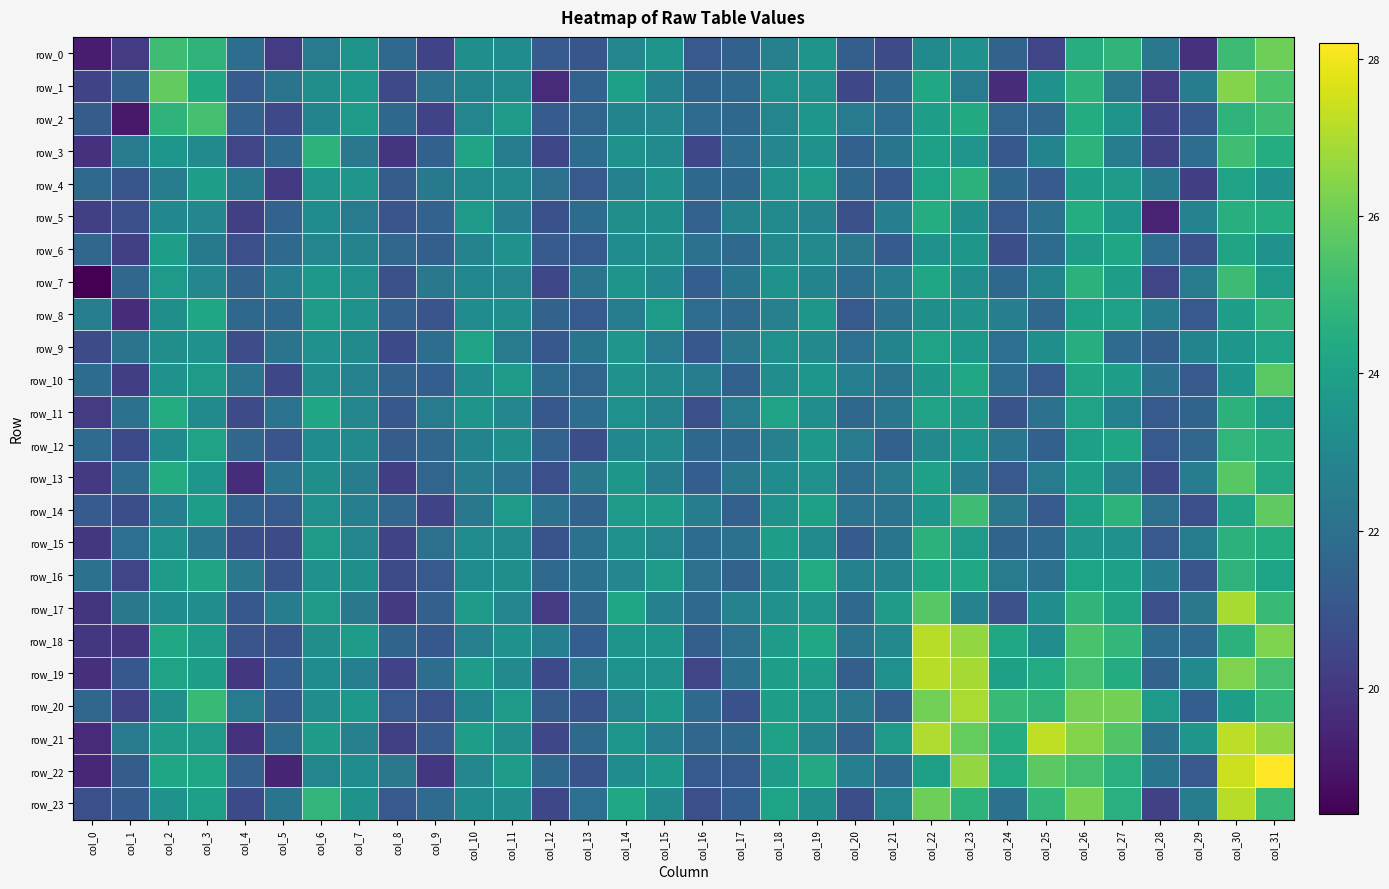

Between col_5 and col_25, which is larger?

col_25